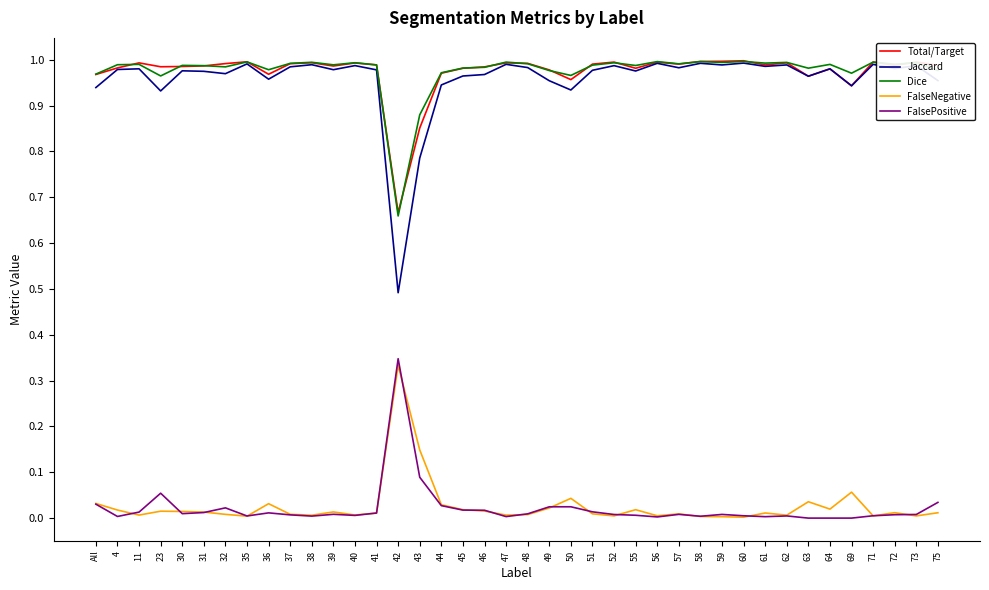

Which series has the widest spread of values?

Jaccard